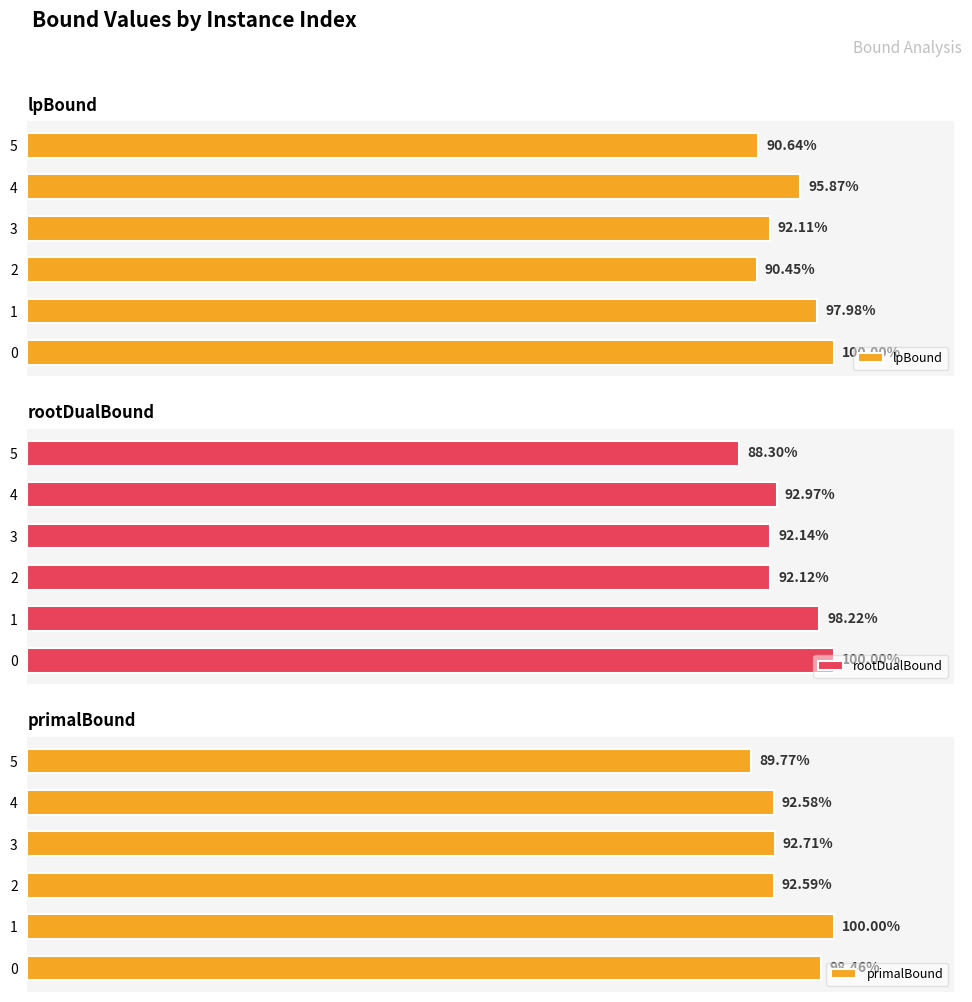

Rank the series by their maximum value, from lowest to highest.

lpBound, rootDualBound, primalBound